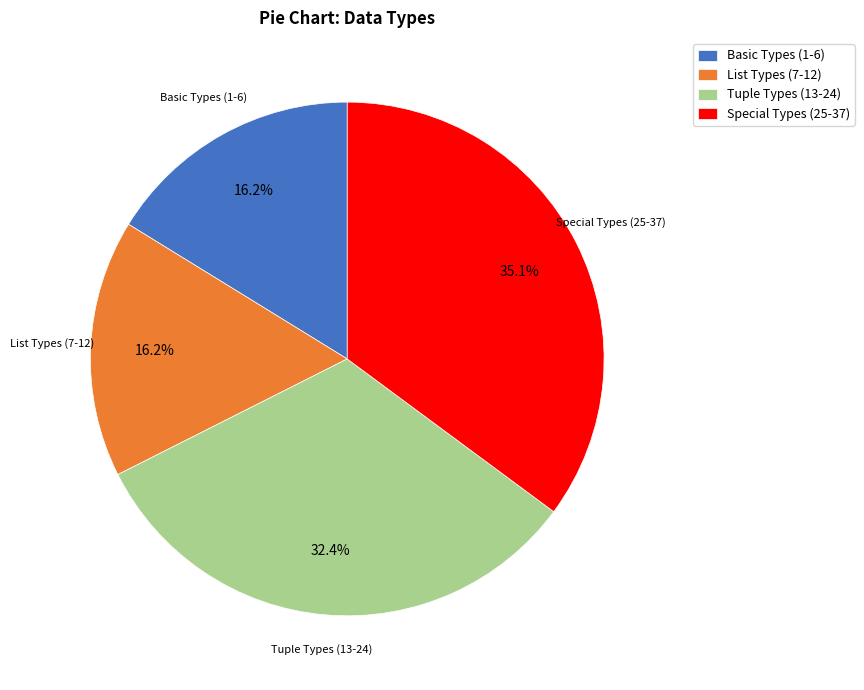

How much of the chart is everything except Basic Types (1-6)?

83.8%